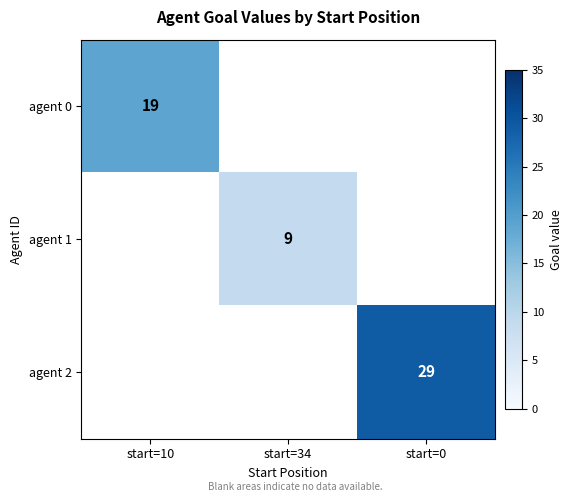

The agent 1 series shows 9 at start=34. True or false?

True